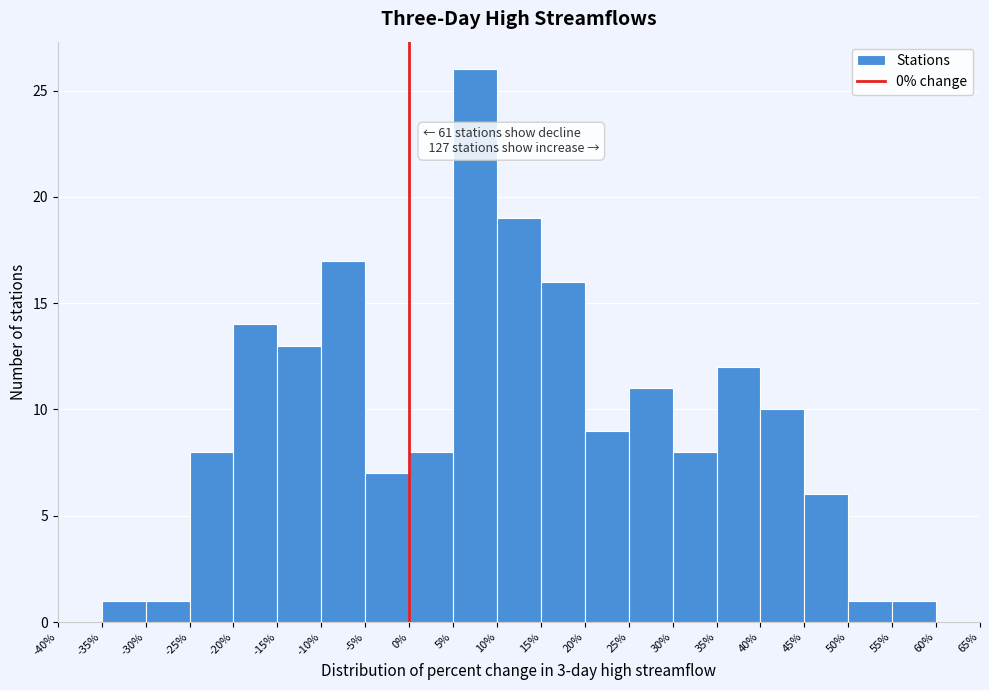

Over which range of the x-axis is the bar tallest?

5% to 10%